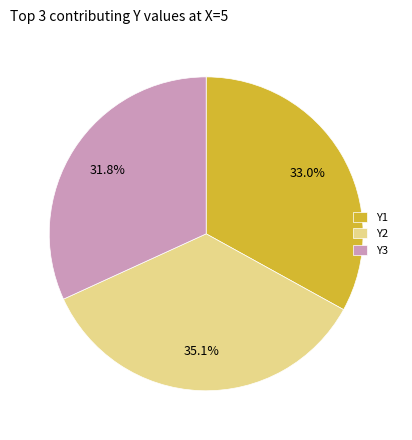

Which slice is the largest?

Y2